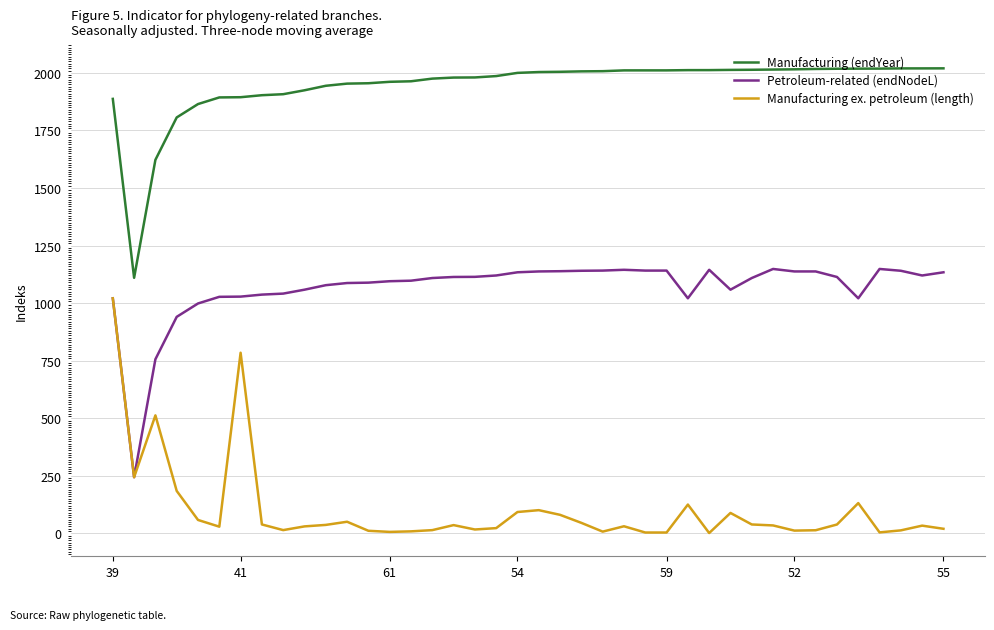

What is the maximum value for Manufacturing (endYear)?

2019.7